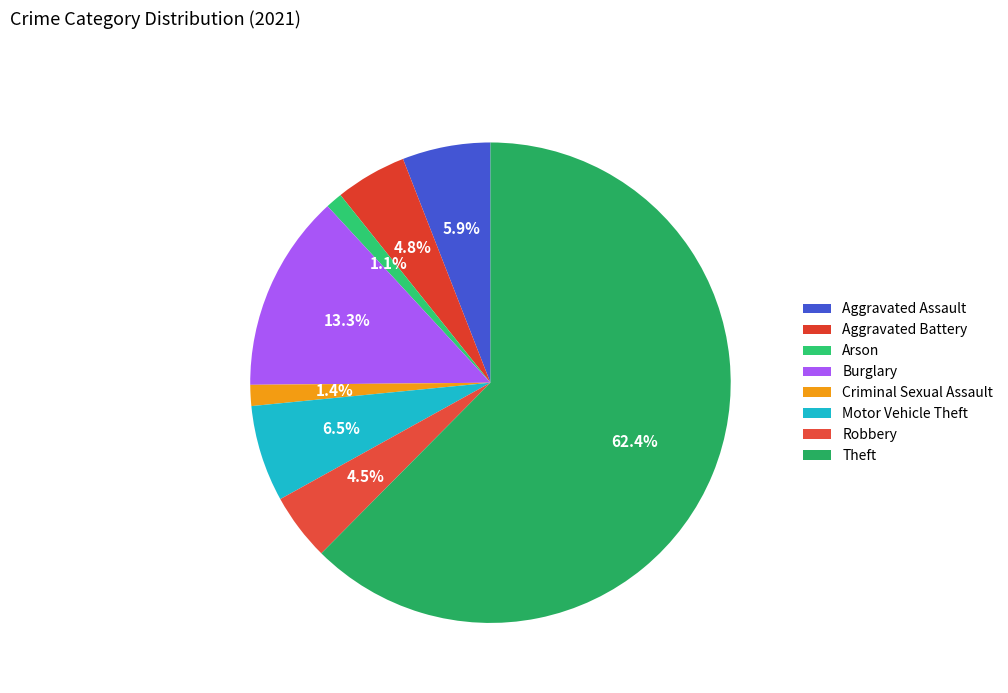

The Arson slice represents 1% of the pie. True or false?

True